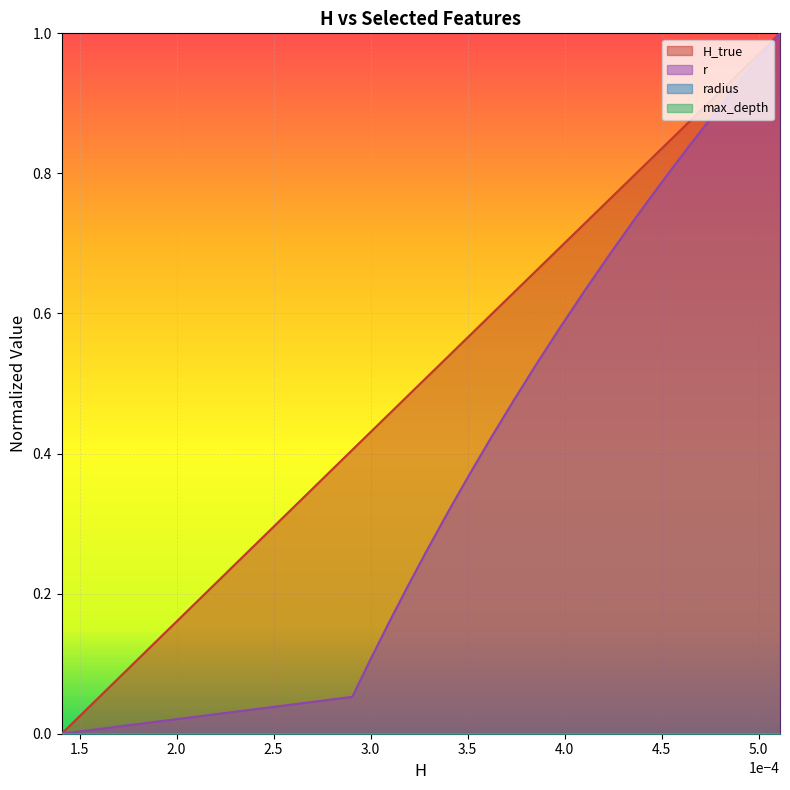

Which has a higher value, 0.00045055485281425176 or 0.0002997713463137483?

0.00045055485281425176